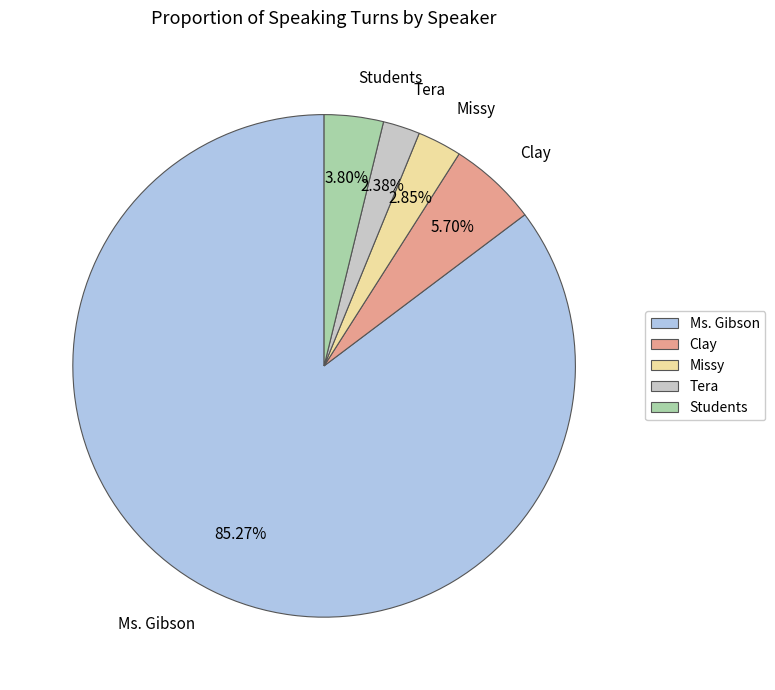

Is it true that Tera is 12% of the pie?

False